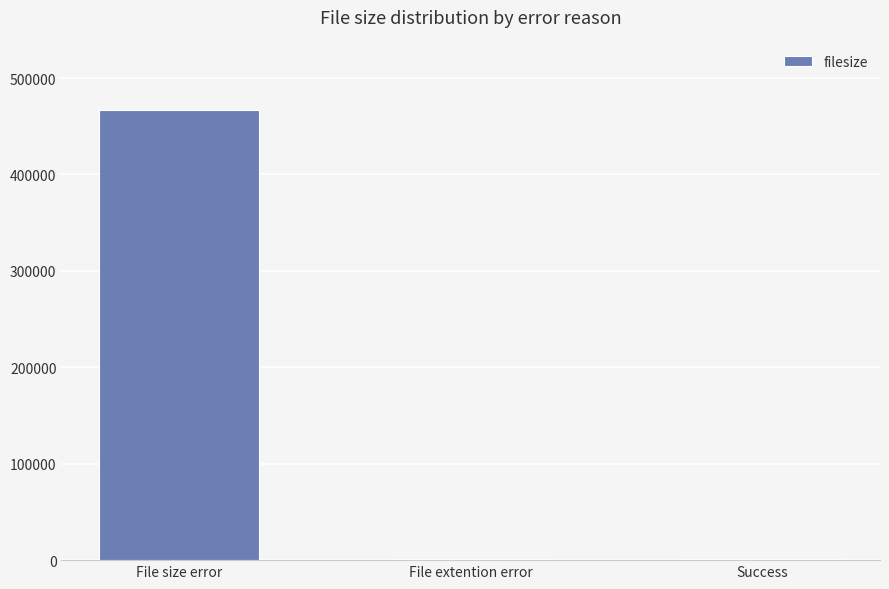

Which has a higher value, File size error or Success?

File size error